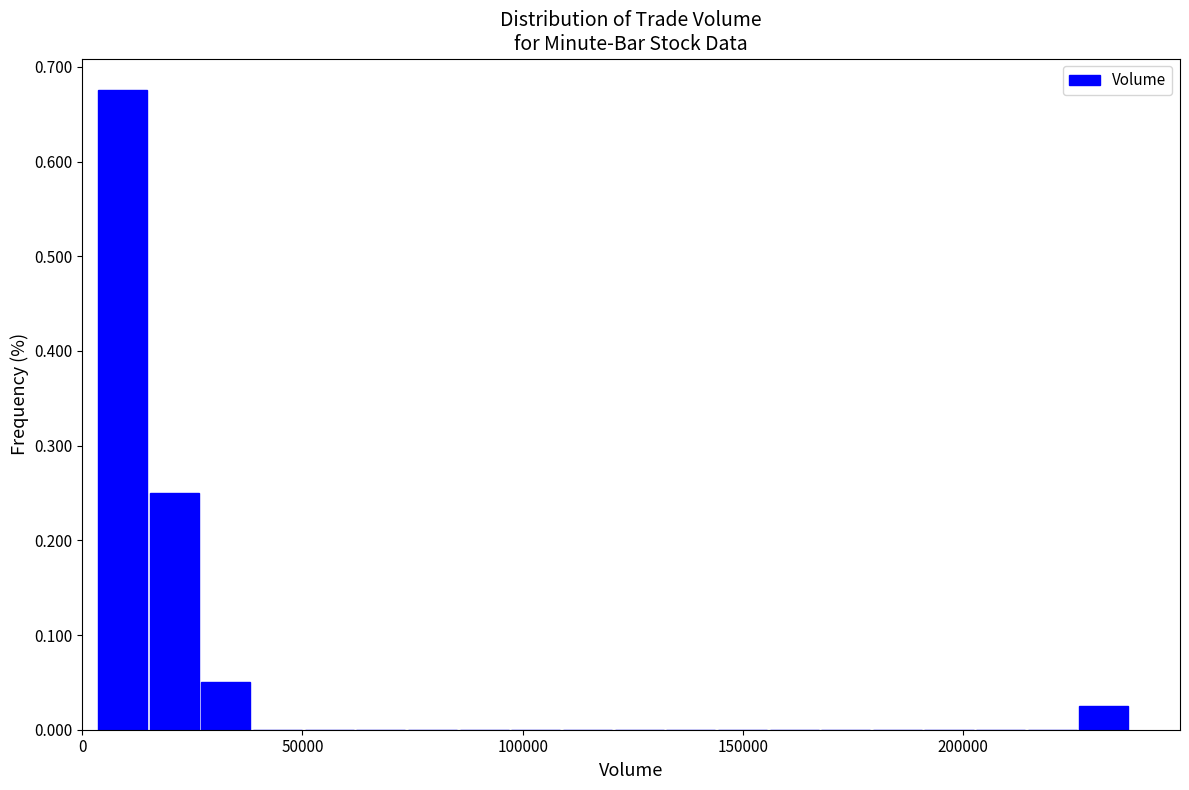

Read against the x-axis, roughly where is the centre of the tallest bar?

10000